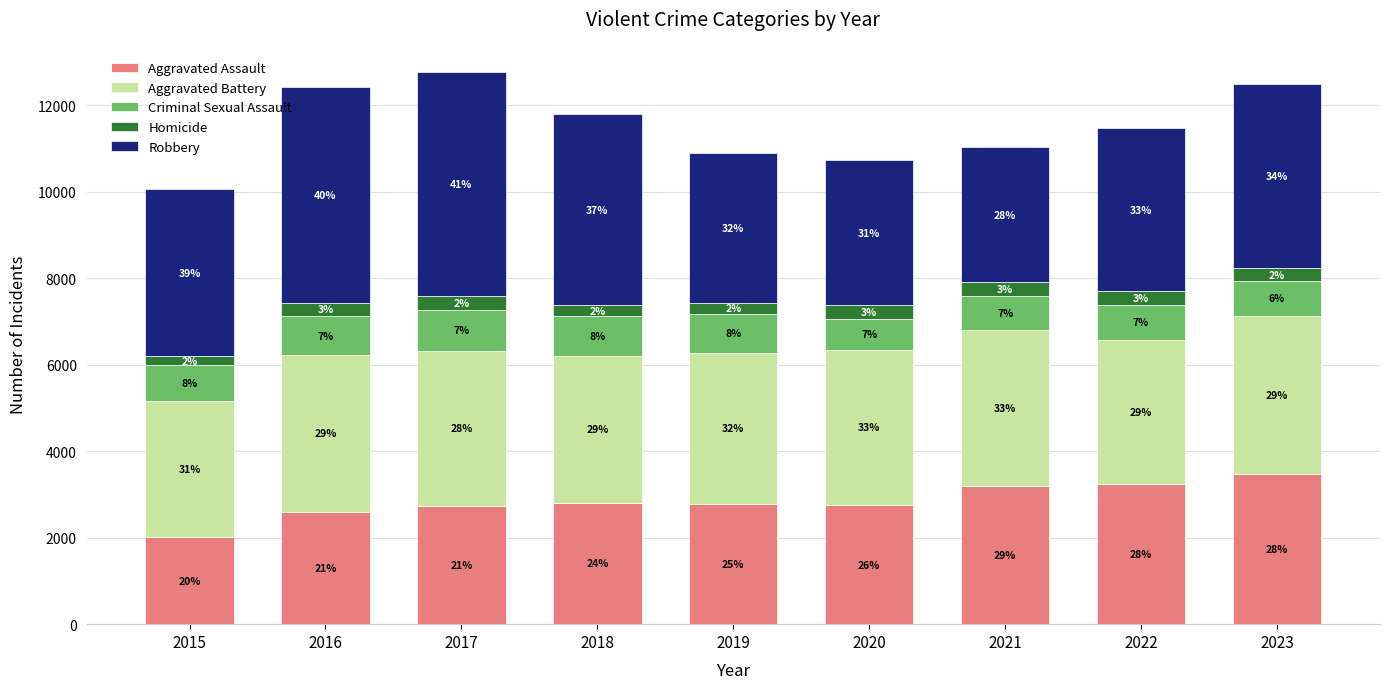

Does the chart contain any negative values?

No